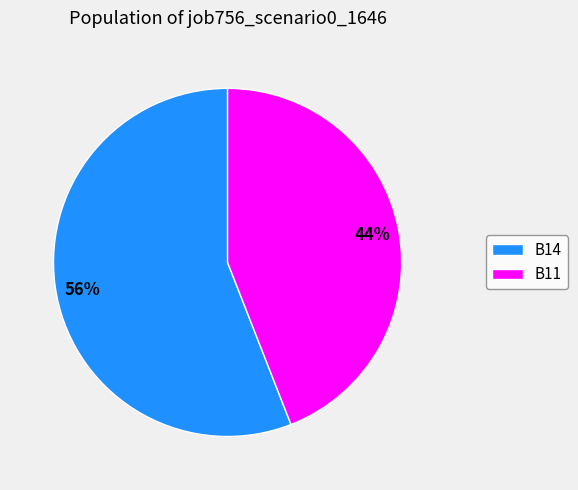

Which category has the biggest portion of the pie?

B14